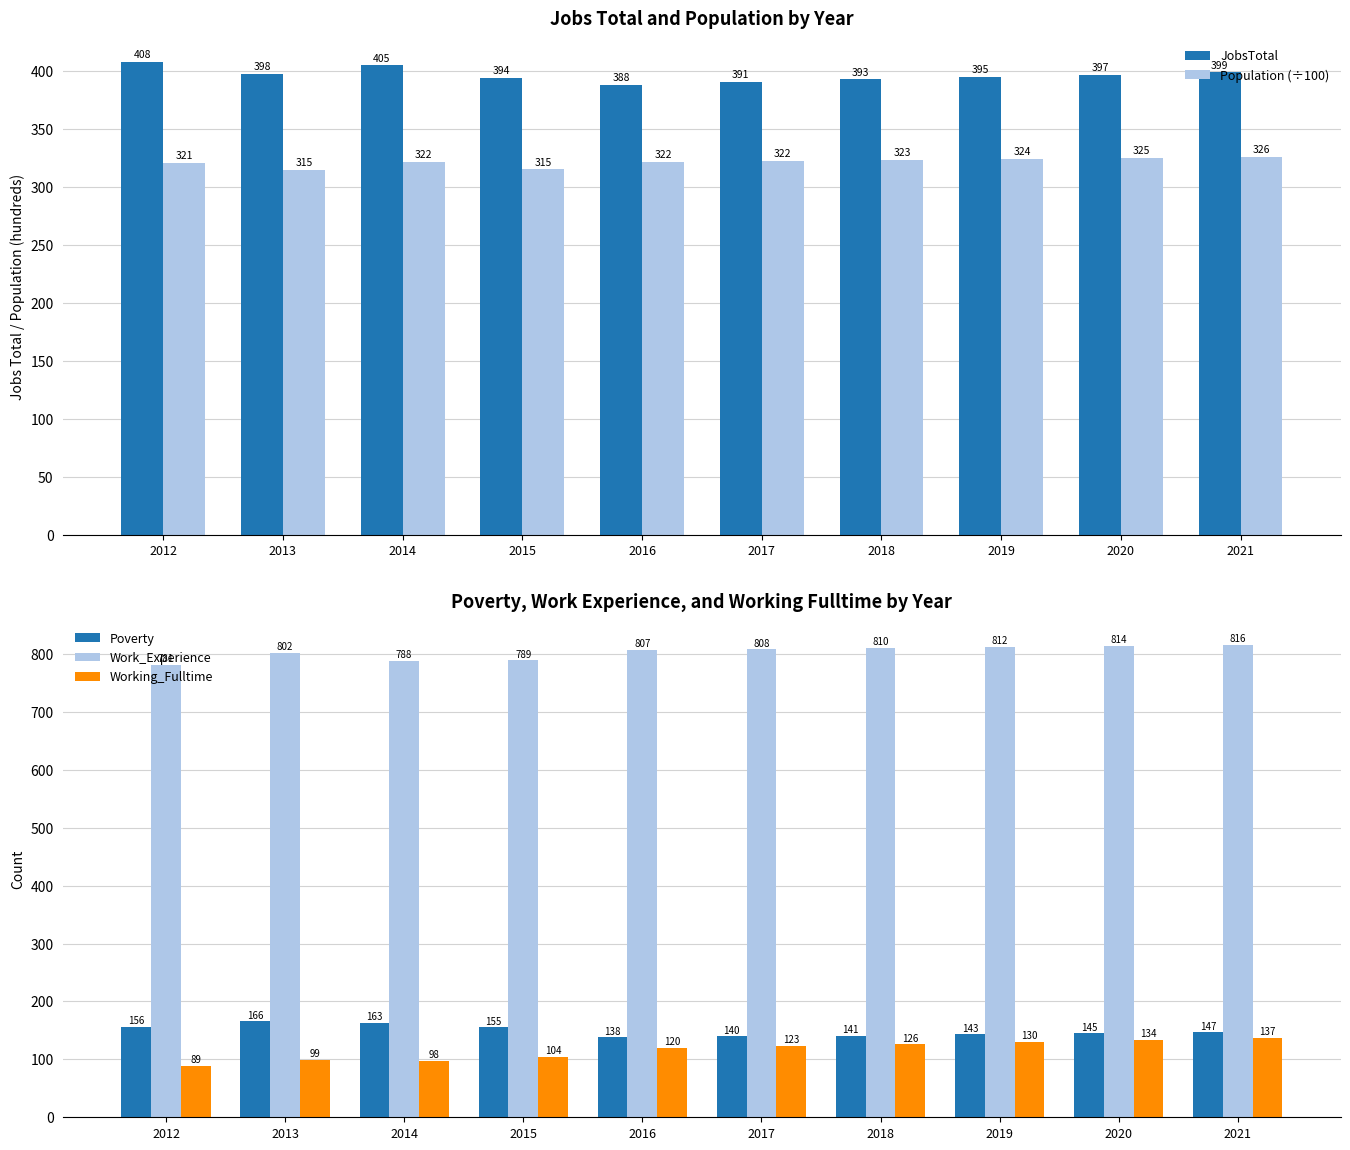

Rank the series by their maximum value, from highest to lowest.

Work_Experience, JobsTotal, Population (÷100), Poverty, Working_Fulltime